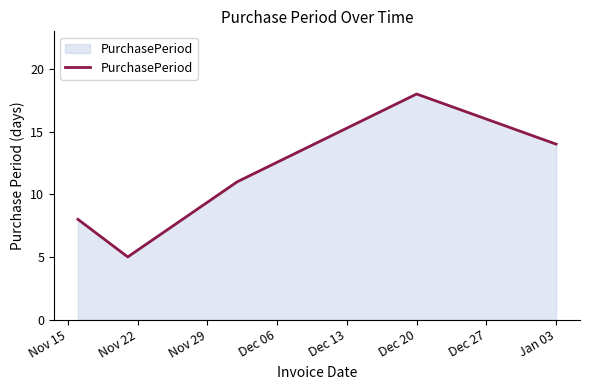

What is the greatest value displayed?

18